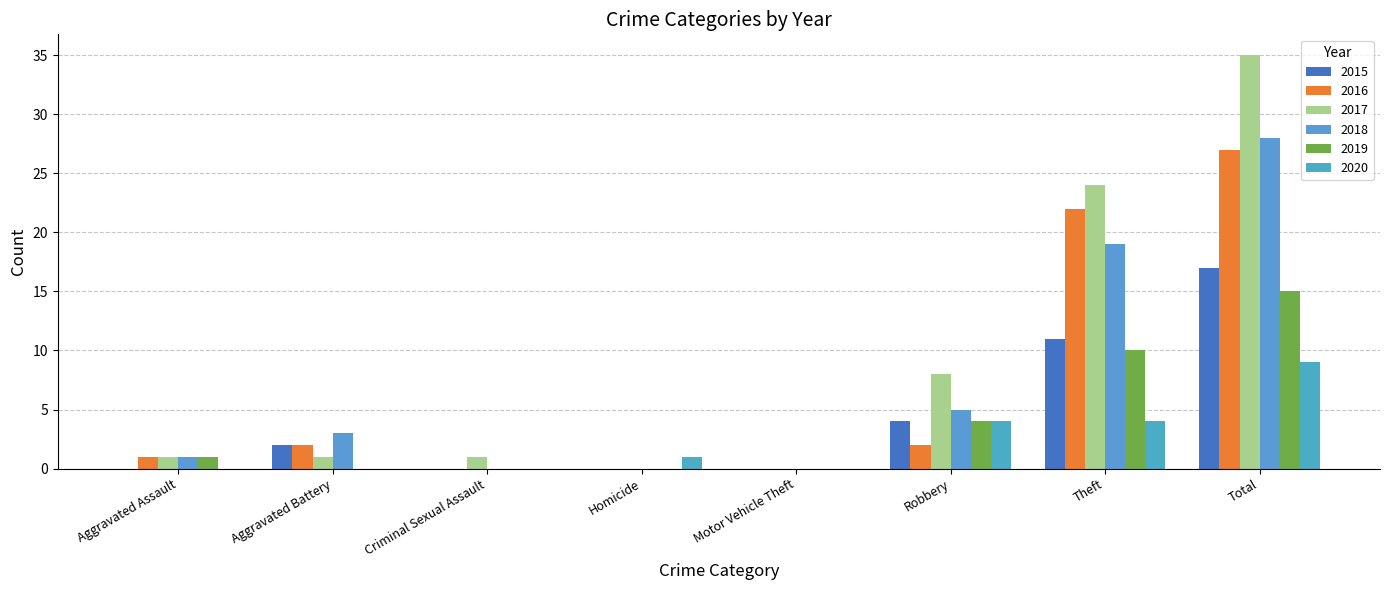

How many groups of bars are there?

8